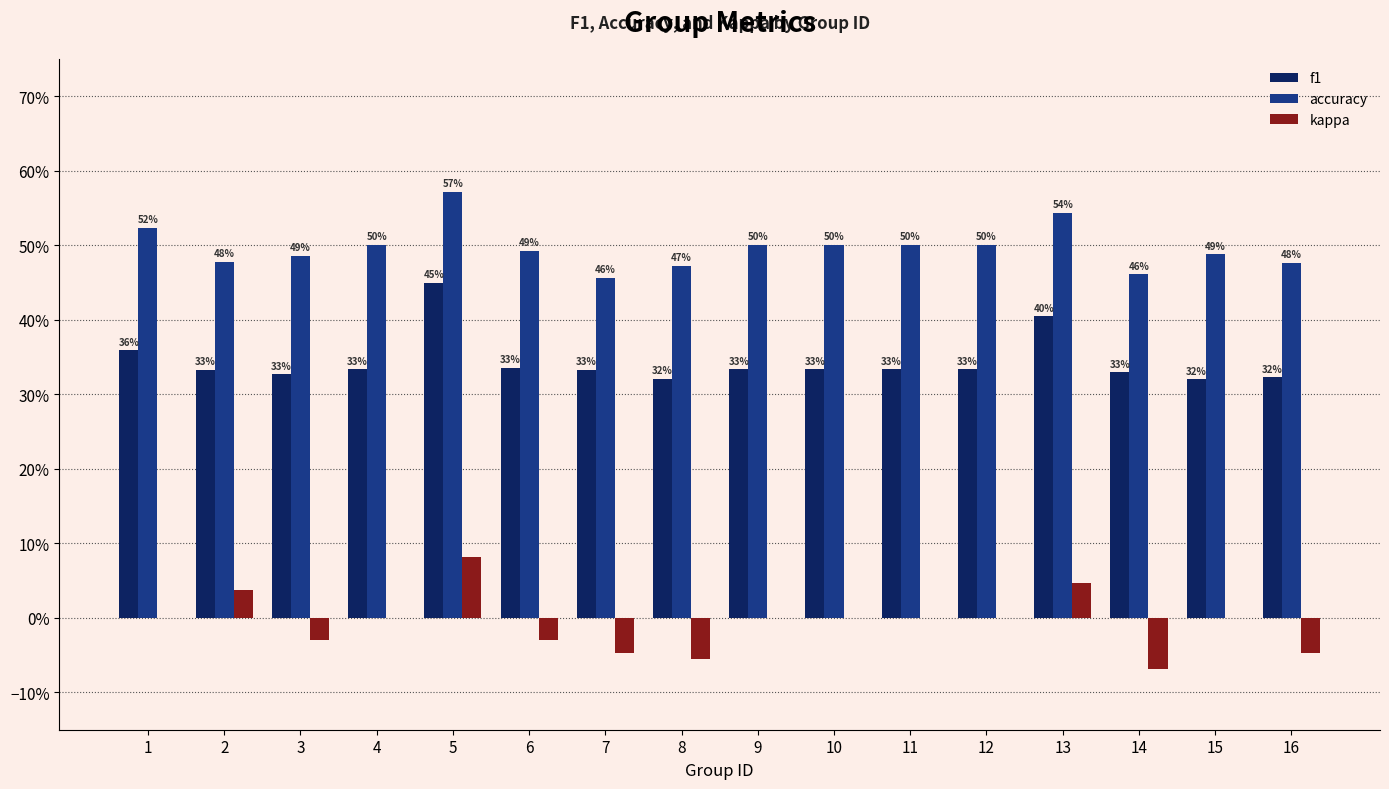

How many f1 values are between 0 and 1?

16